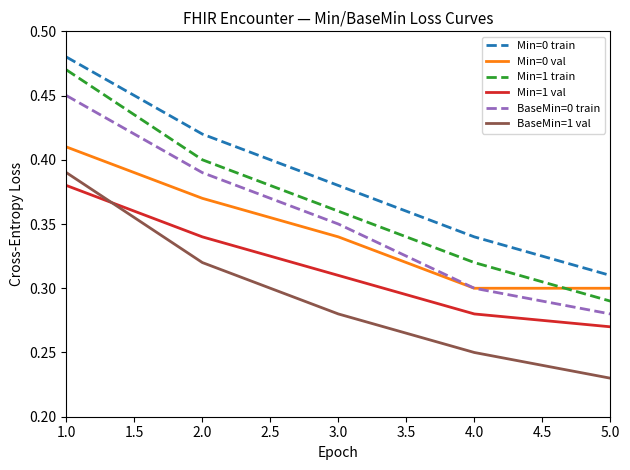

What are all the series names shown in the legend?

Min=0 train, Min=0 val, Min=1 train, Min=1 val, BaseMin=0 train, BaseMin=1 val